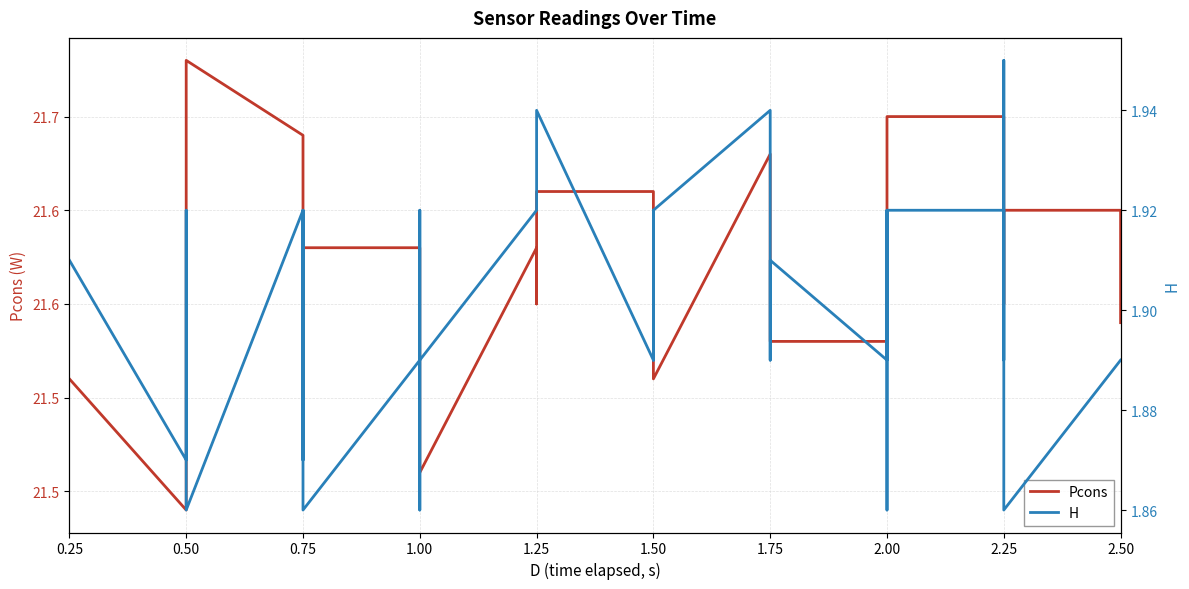

The value of Pcons at 2.00 is 34.7. True or false?

False